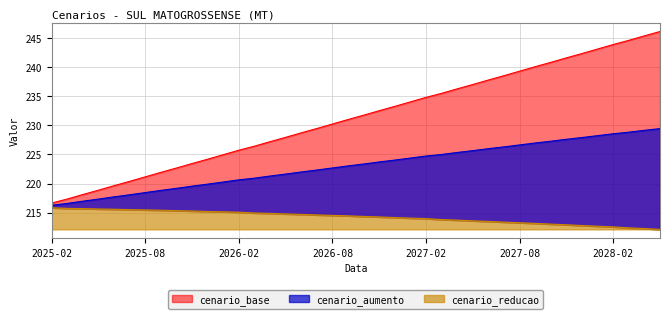

What is the difference between the cenario_base values at 2026-11-01 and 2025-07-01?

12.1